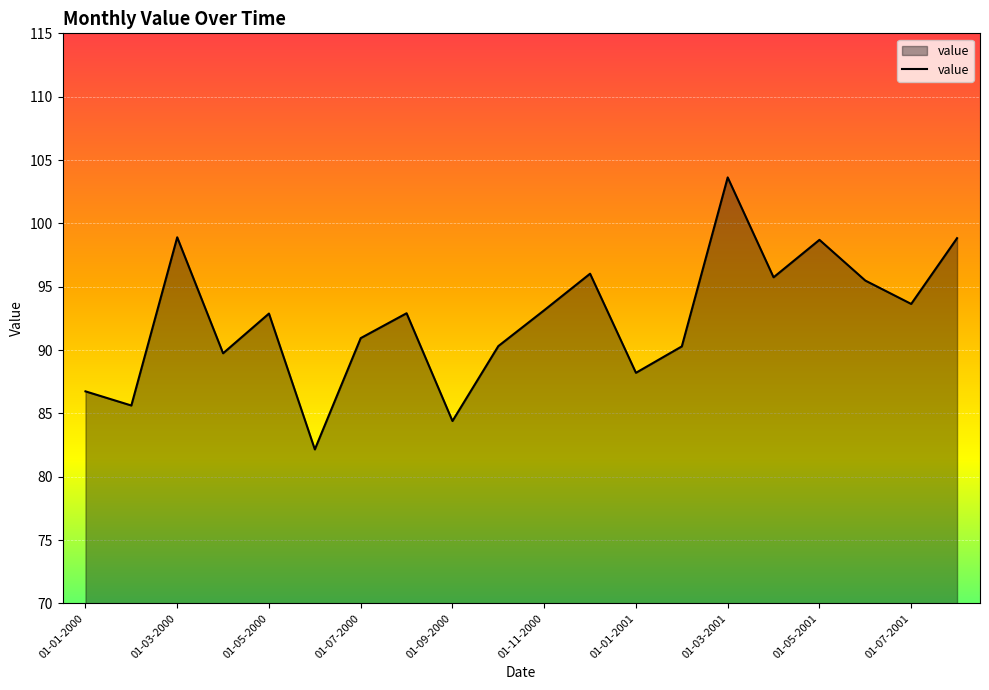

What is the difference between the maximum and minimum values?

21.5